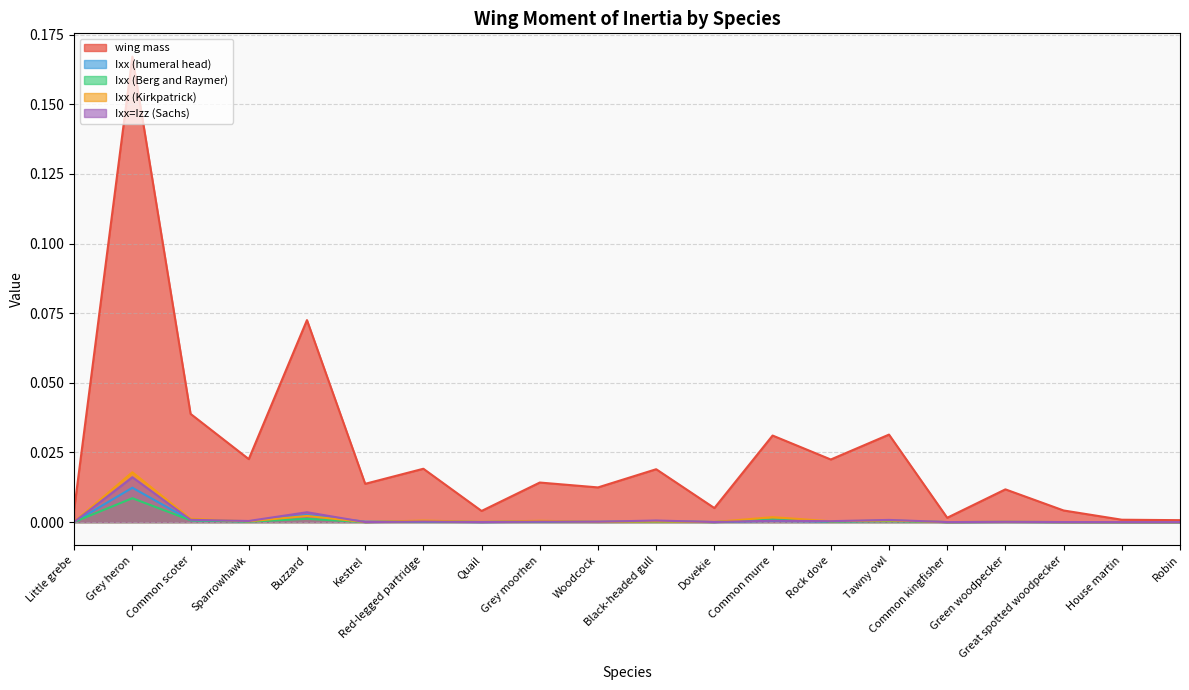

How many distinct data groups are displayed?

5